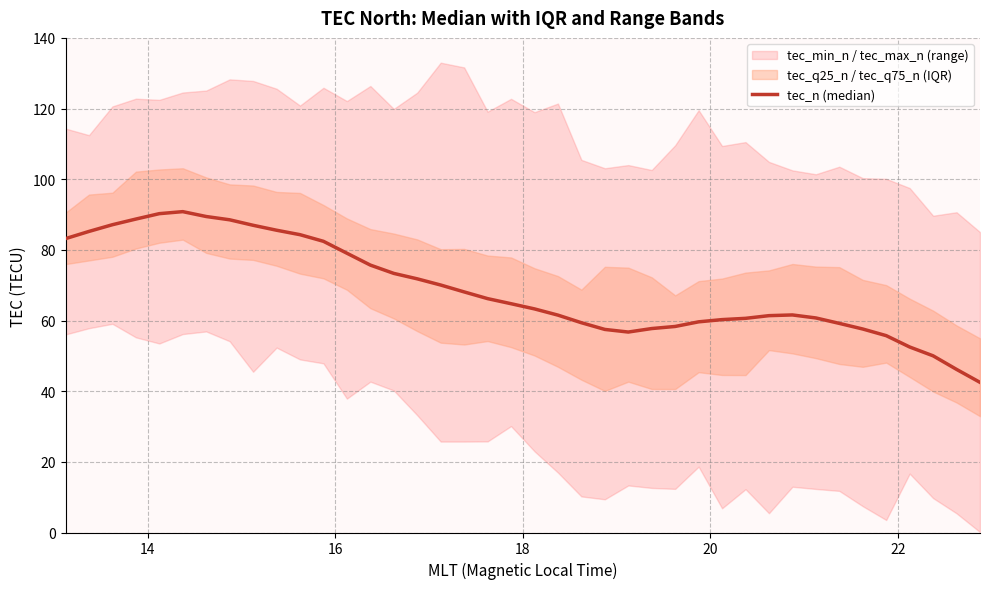

At which label is the value closest to 66?

18